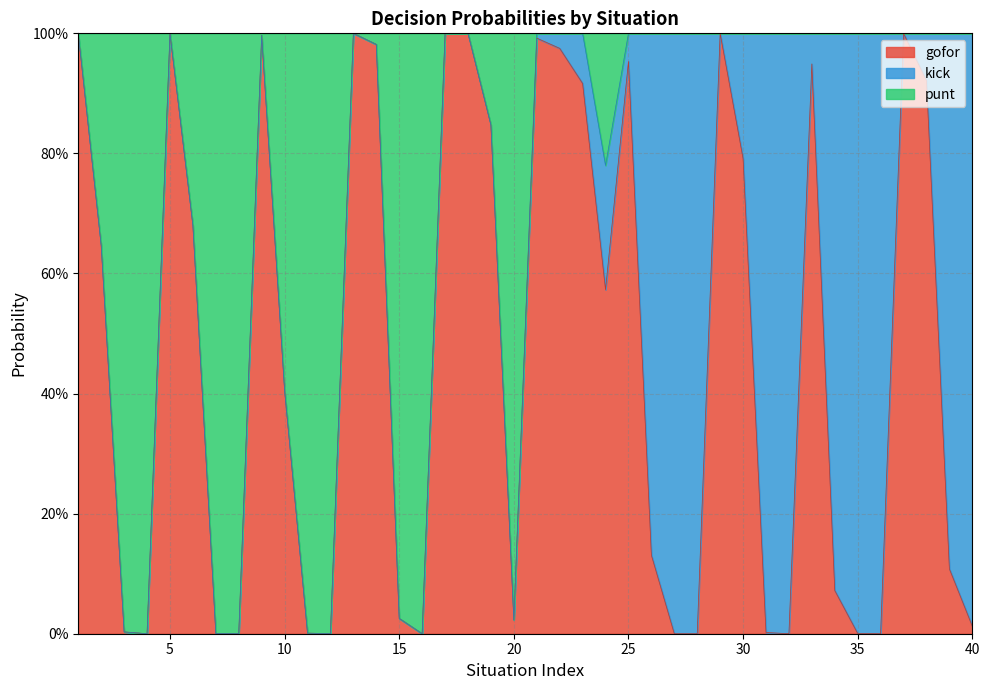

Which series has the widest spread of values?

gofor